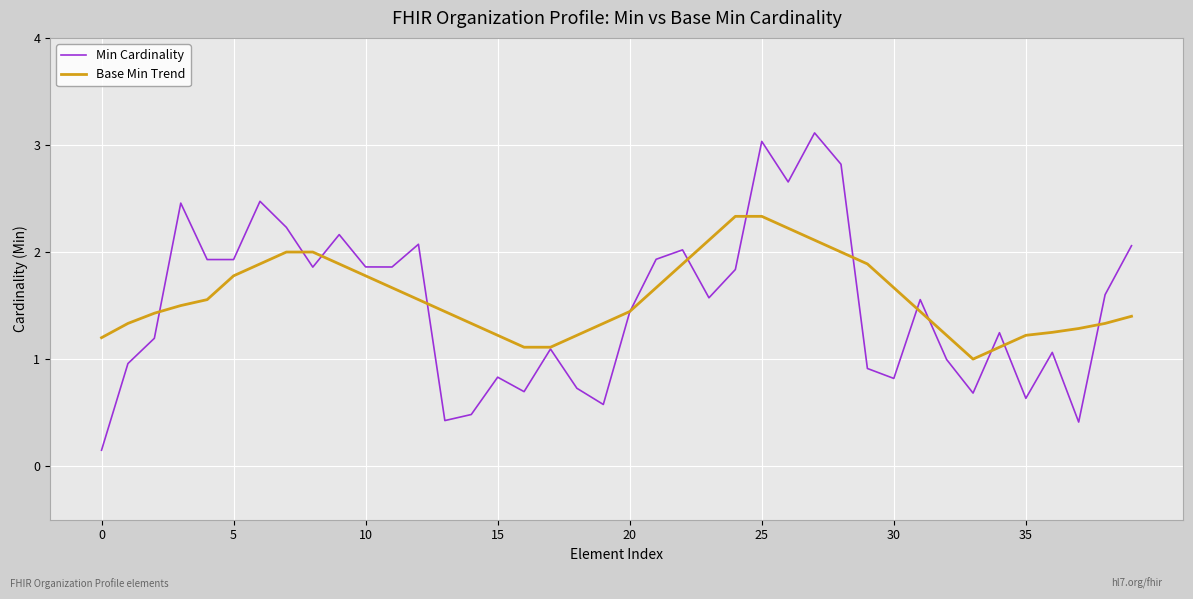

How many interior local valleys does the Min Cardinality series have?

12